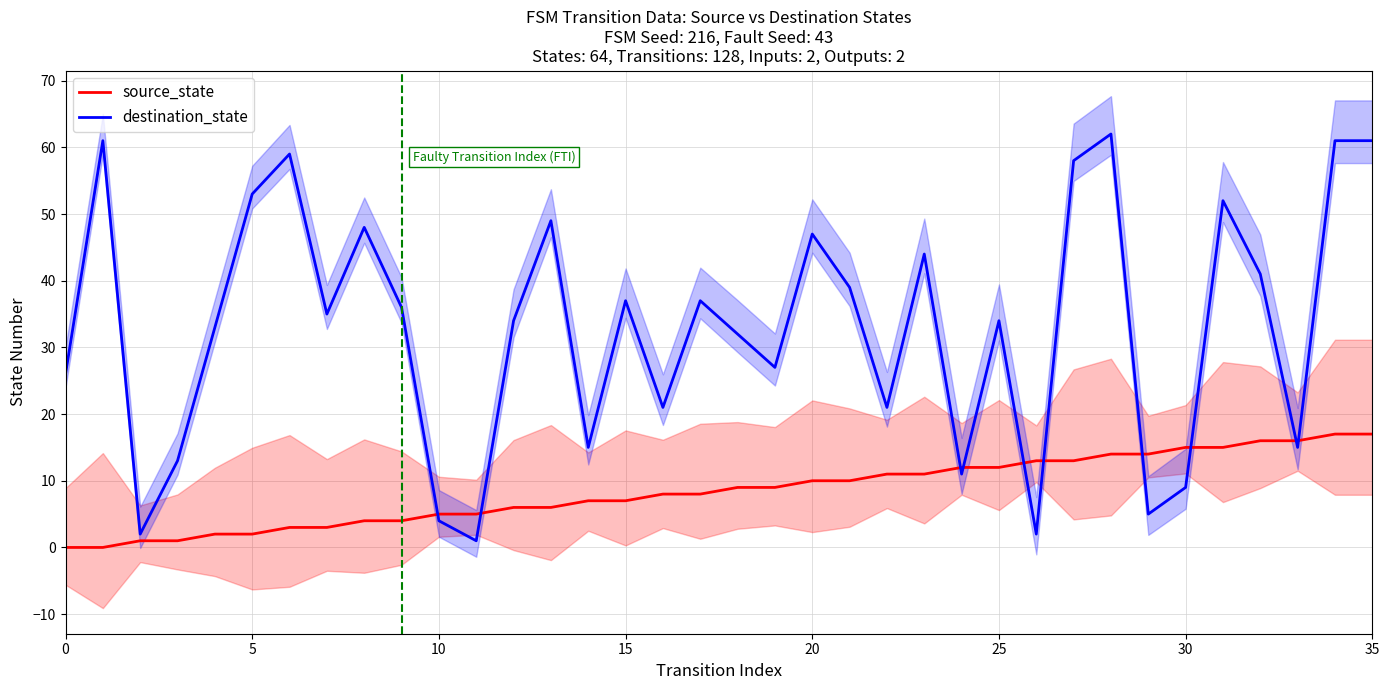

The destination_state series shows 16 at 15. True or false?

False